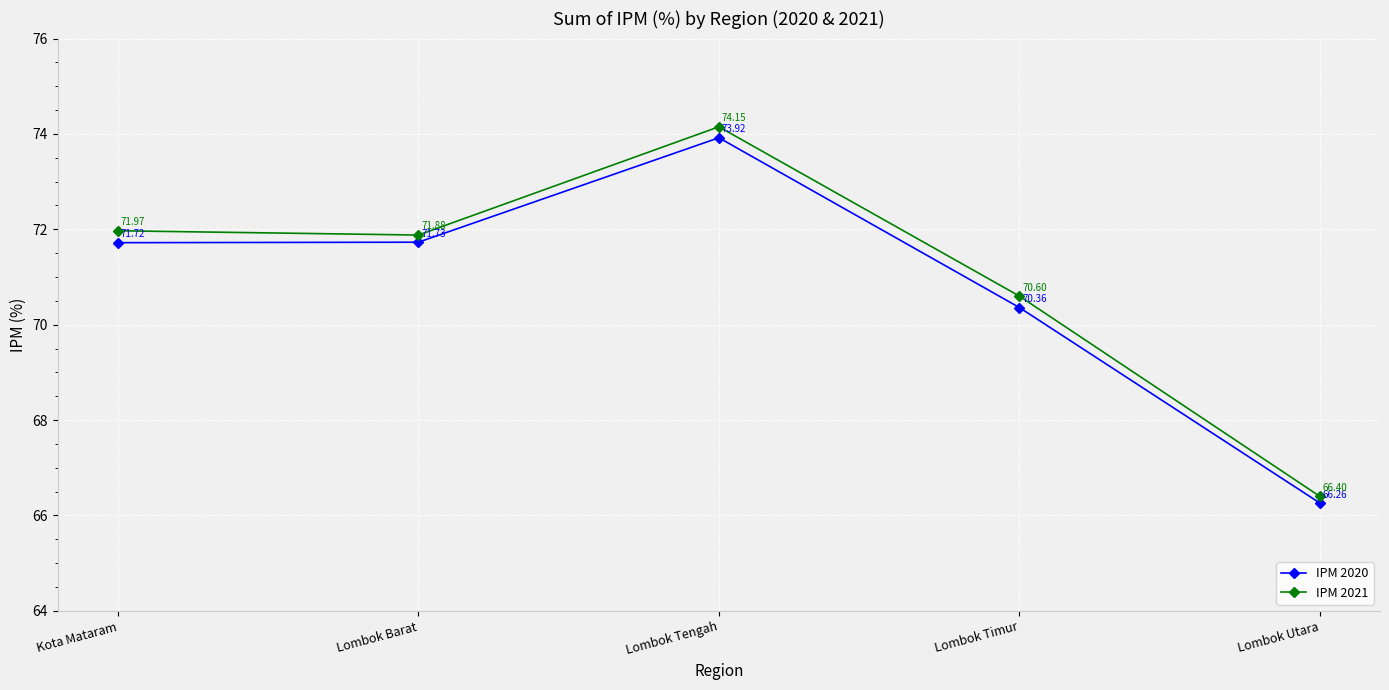

What is the minimum value for IPM 2021?

66.4